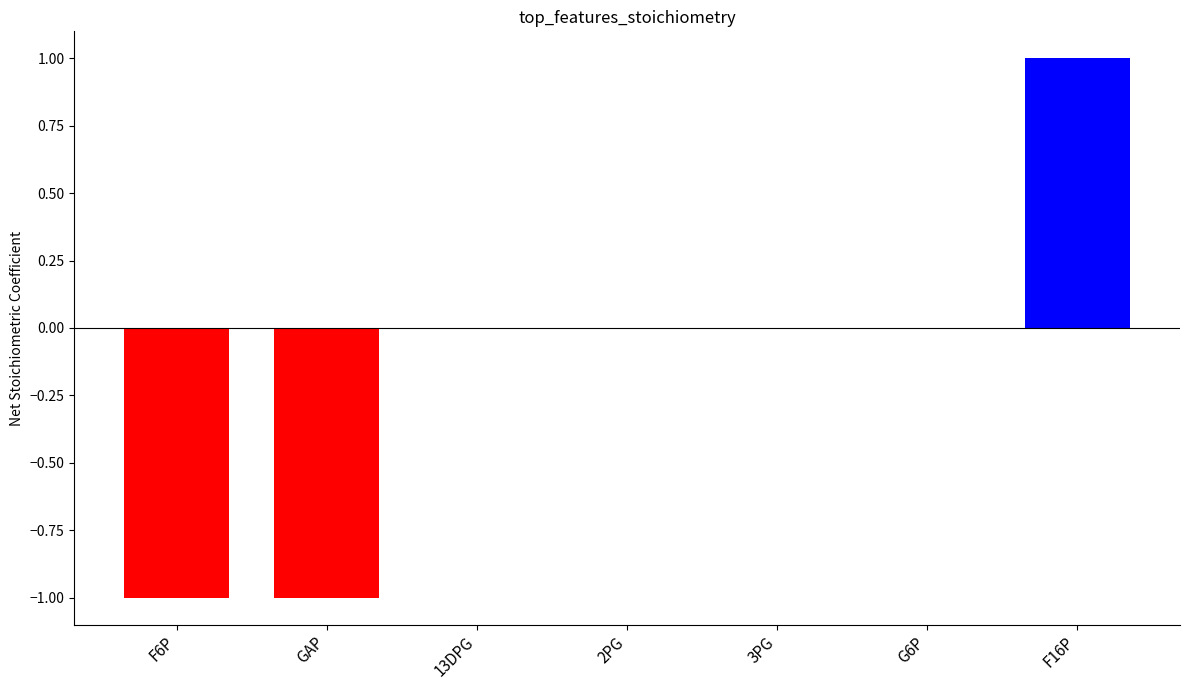

Is it true that the value at 13DPG is 0?

True